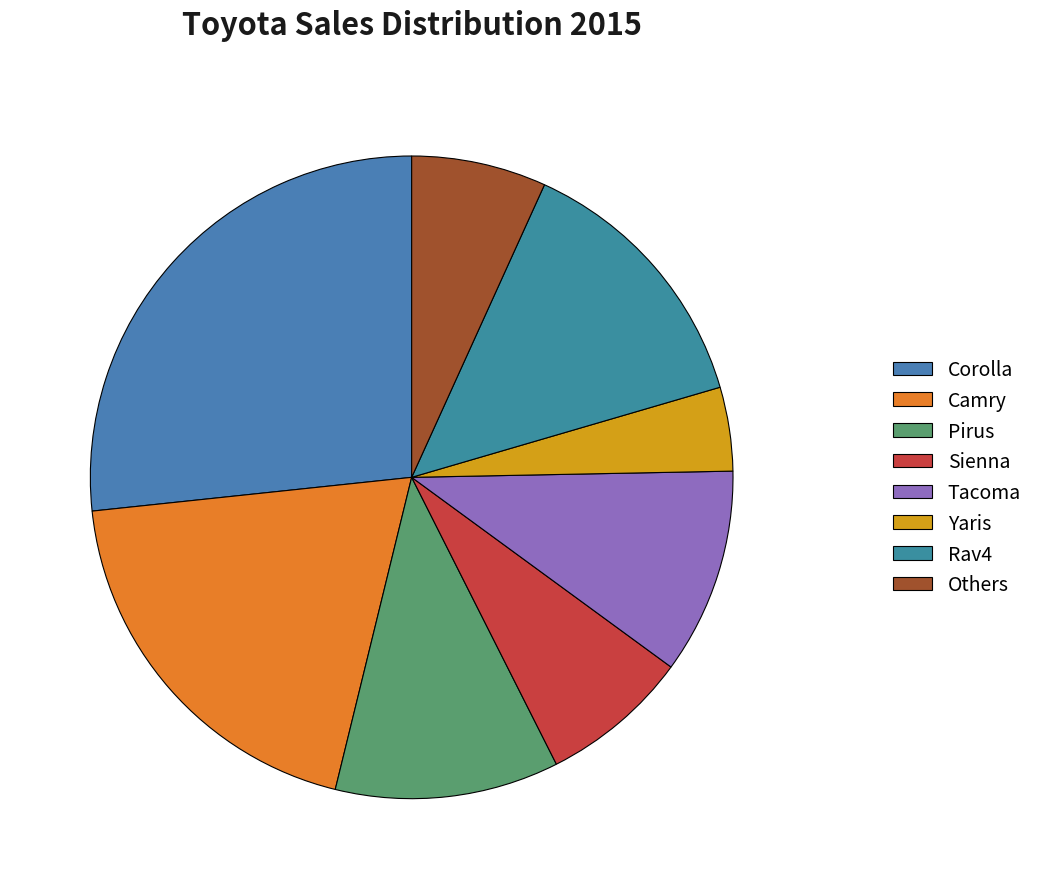

To the nearest percent, what is the difference between the largest and smallest slice percentages?

22%